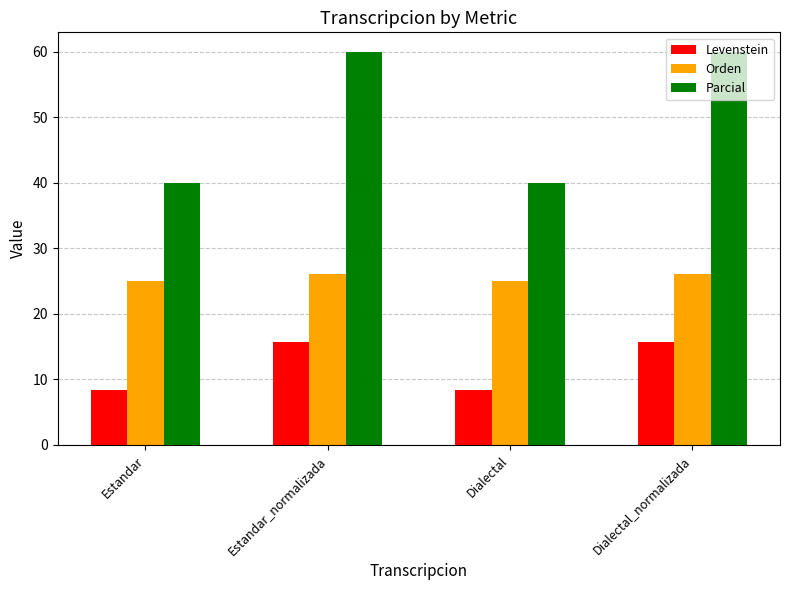

What position from the left is Dialectal?

3